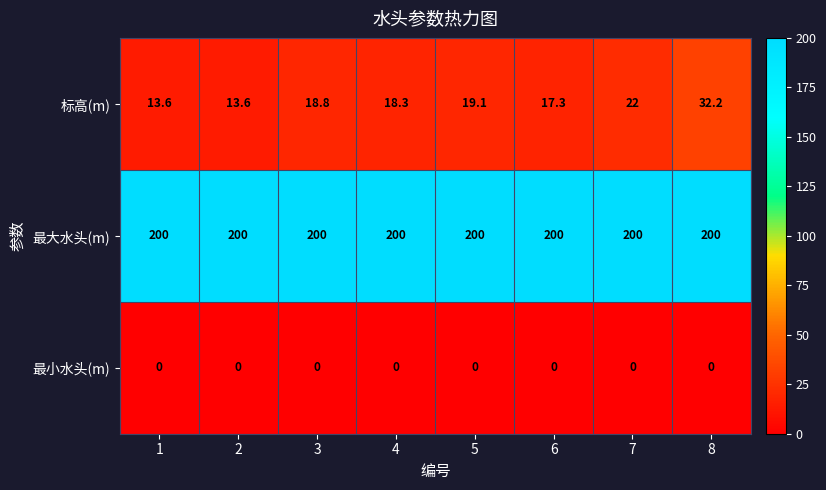

Which series has the largest range (max minus min)?

标高(m)